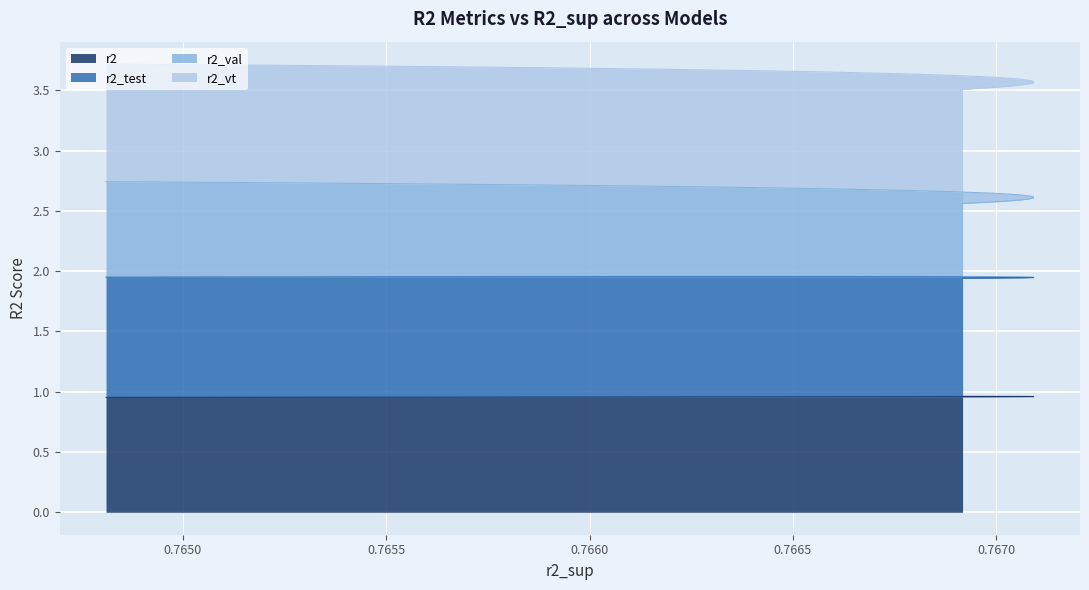

Which series changed the most between model_3_8_1 and model_3_8_5?

r2_vt